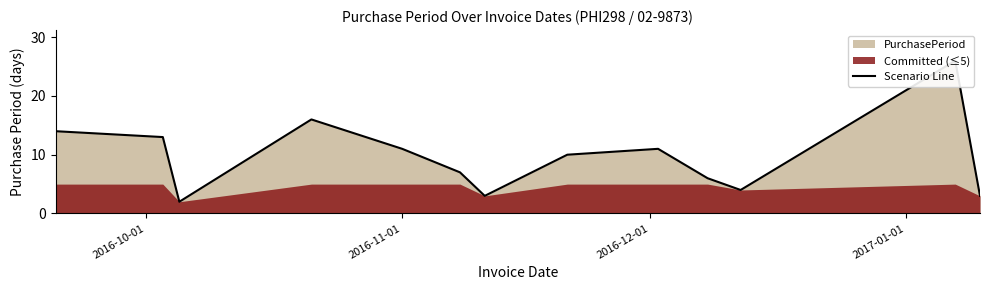

What is the difference between the maximum and minimum values?

24